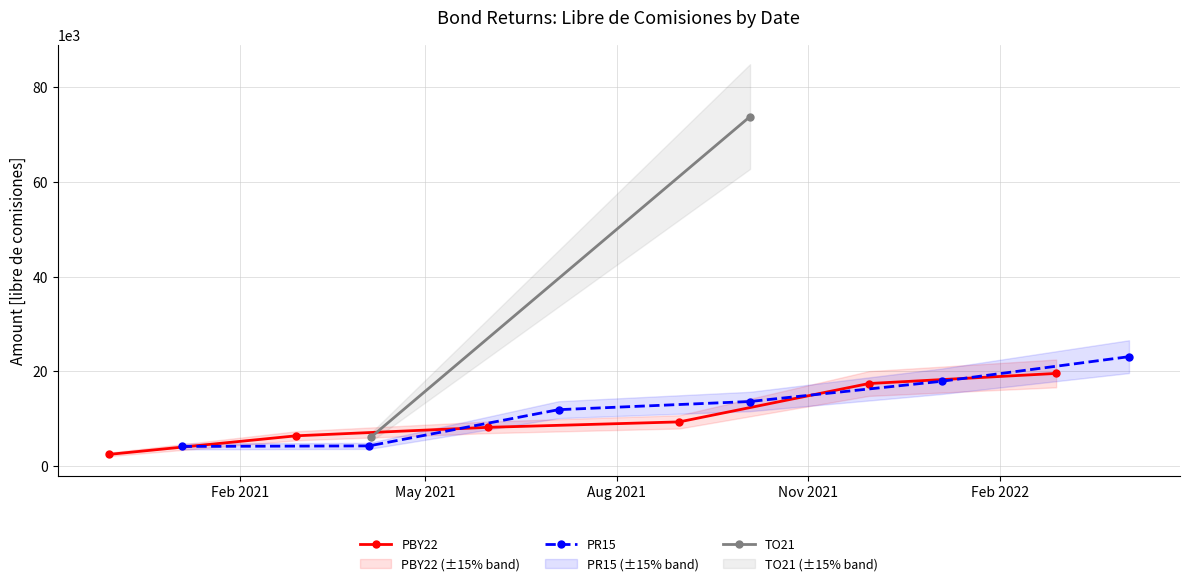

True or false: PBY22 has more than 1 points higher than both neighbors.

False